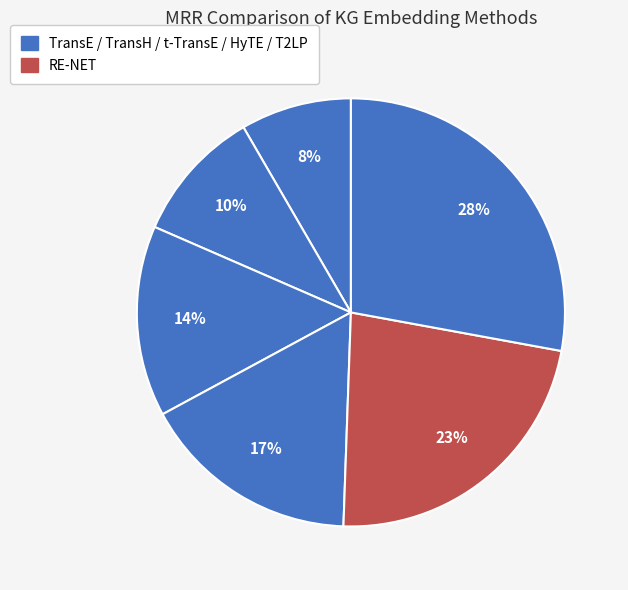

Count the number of slices in the pie.

6